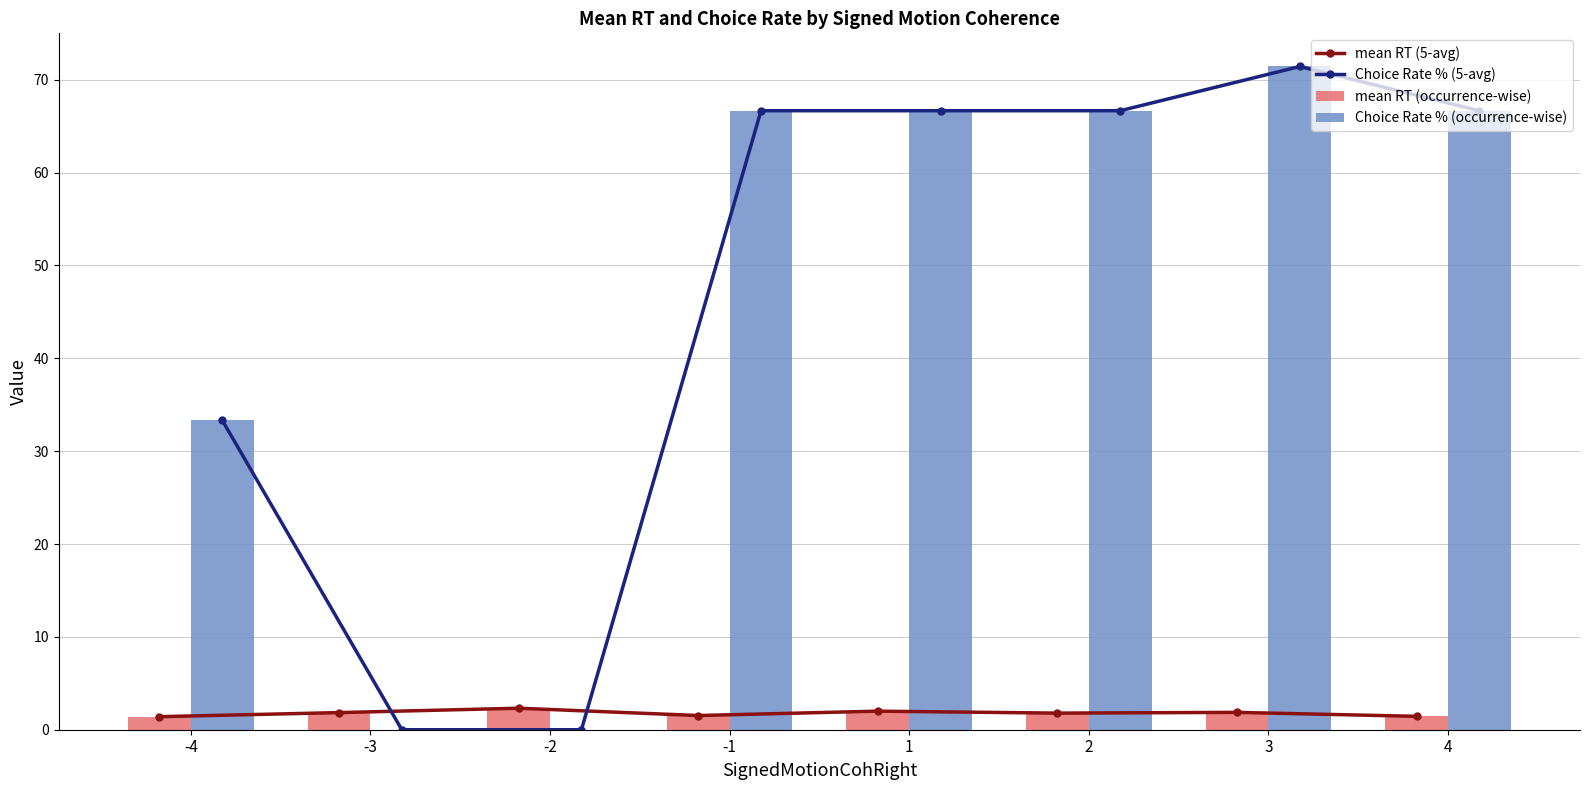

Reading left to right, list all the values displayed in this chart.

mean RT (5-avg): 1.4	1.8	2.3	1.5	2.0	1.8	1.9	1.4
Choice Rate % (5-avg): 33.3	0.0	0.0	66.7	66.7	66.7	71.4	66.7
mean RT (occurrence-wise): 1.4	1.8	2.3	1.5	2.0	1.8	1.9	1.4
Choice Rate % (occurrence-wise): 33.3	0.0	0.0	66.7	66.7	66.7	71.4	66.7